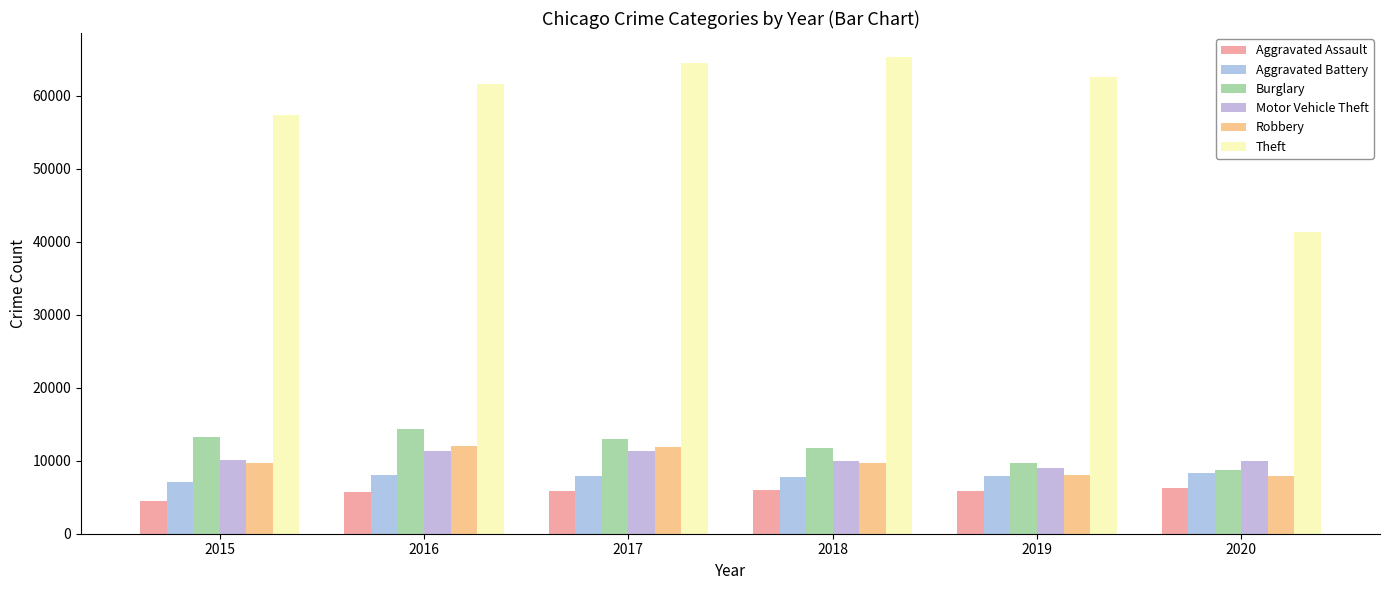

How many distinct data groups are displayed?

6